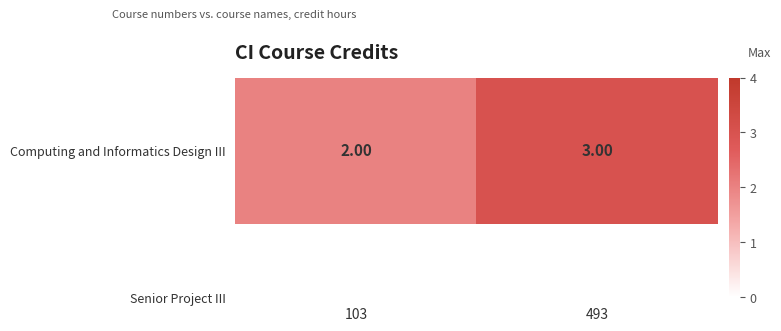

What is the change in value from 103 to 493?

+1